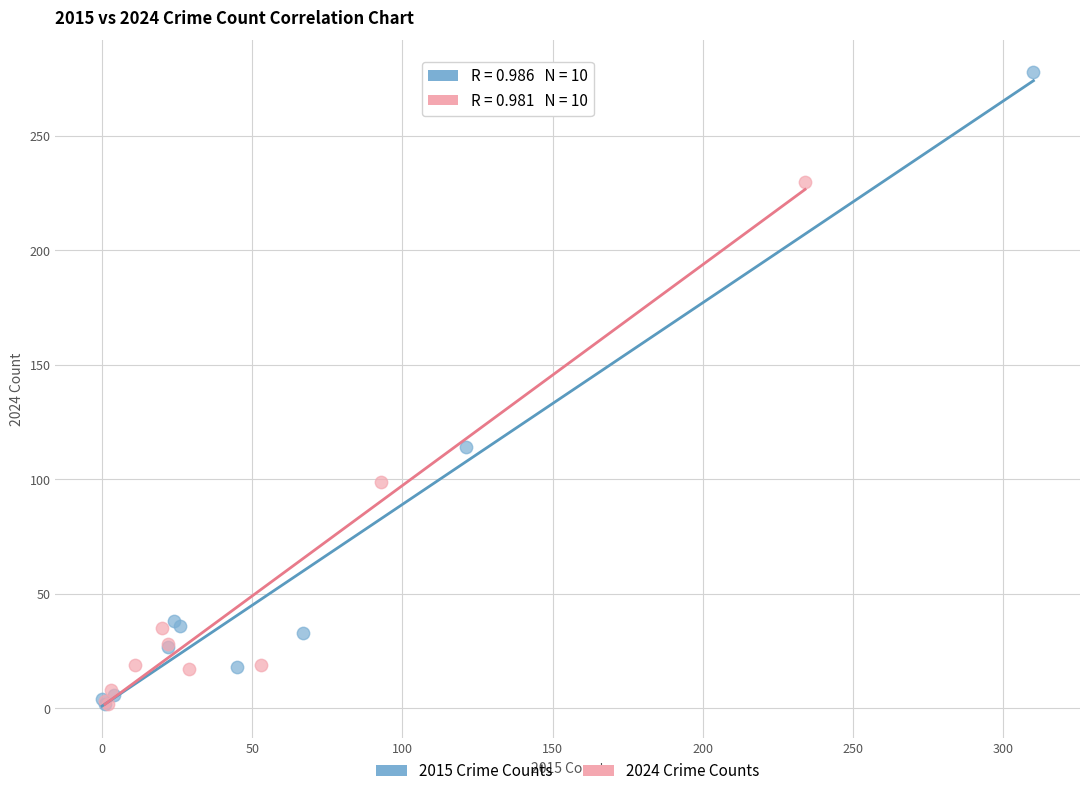

Which series has the largest Y range (max minus min)?

2015 Crime Counts